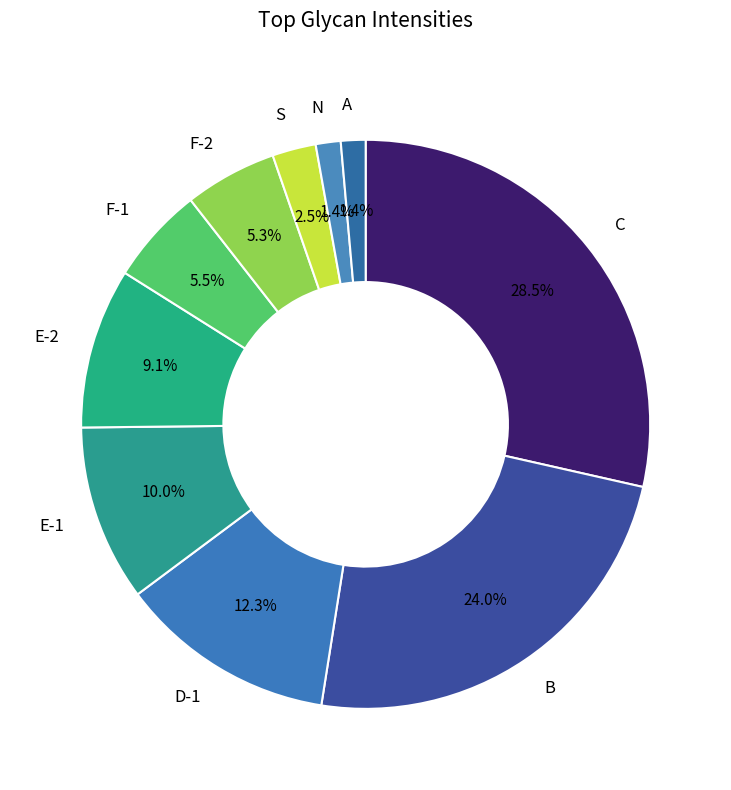

Does E-1 account for over 50% of the chart?

No